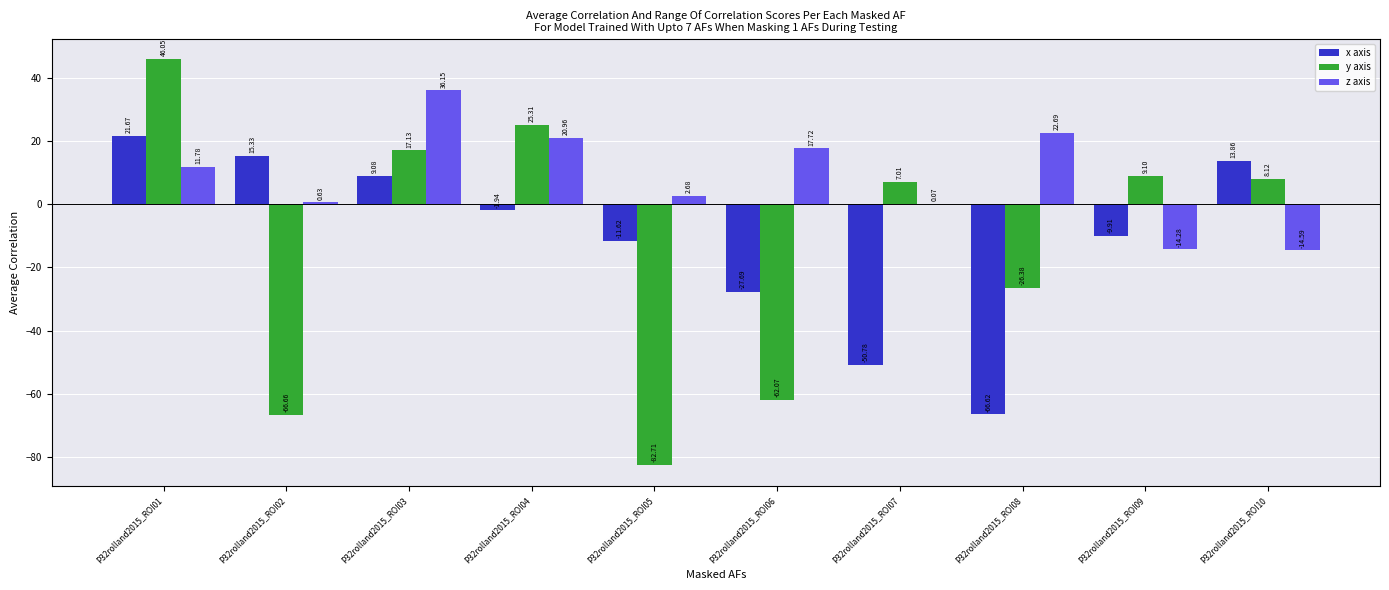

Which series changed the most between P32rolland2015_ROI06 and P32rolland2015_ROI09?

y axis